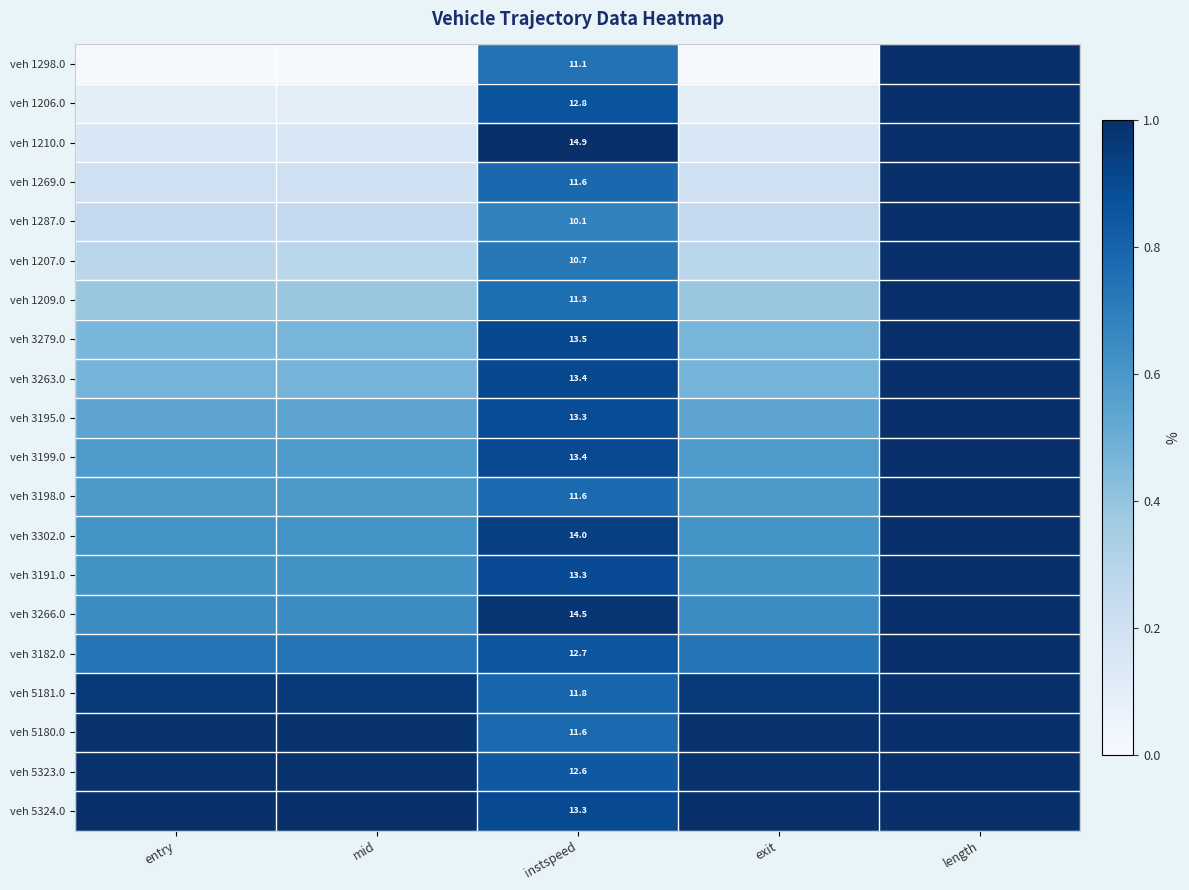

The value of veh 1206.0 at exit is 0.1. True or false?

True